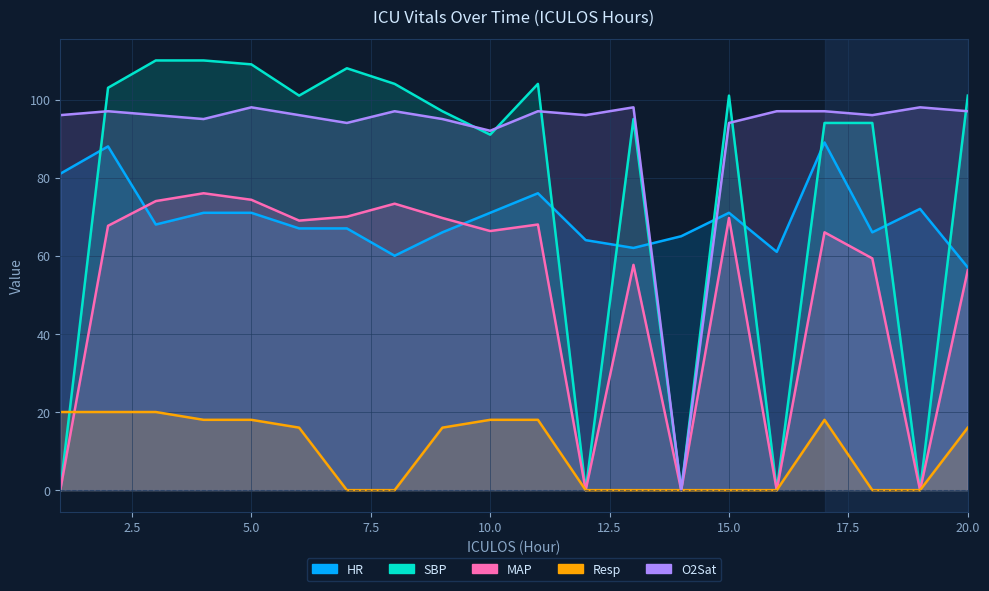

Reading left to right, extract all data points from this chart.

HR: 81.0	88.0	68.0	71.0	71.0	67.0	67.0	60.0	66.0	71.0	76.0	64.0	62.0	65.0	71.0	61.0	89.0	66.0	72.0	57.0
SBP: 0.0	103.0	110.0	110.0	109.0	101.0	108.0	104.0	97.0	91.0	104.0	0.0	95.0	0.0	101.0	0.0	94.0	94.0	0.0	101.0
MAP: 0.0	67.7	74.0	76.0	74.3	69.0	70.0	73.3	69.7	66.3	68.0	0.0	57.7	0.0	69.7	0.0	66.0	59.3	0.0	56.3
Resp: 20.0	20.0	20.0	18.0	18.0	16.0	0.0	0.0	16.0	18.0	18.0	0.0	0.0	0.0	0.0	0.0	18.0	0.0	0.0	16.0
O2Sat: 96.0	97.0	96.0	95.0	98.0	96.0	94.0	97.0	95.0	92.0	97.0	96.0	98.0	0.0	94.0	97.0	97.0	96.0	98.0	97.0